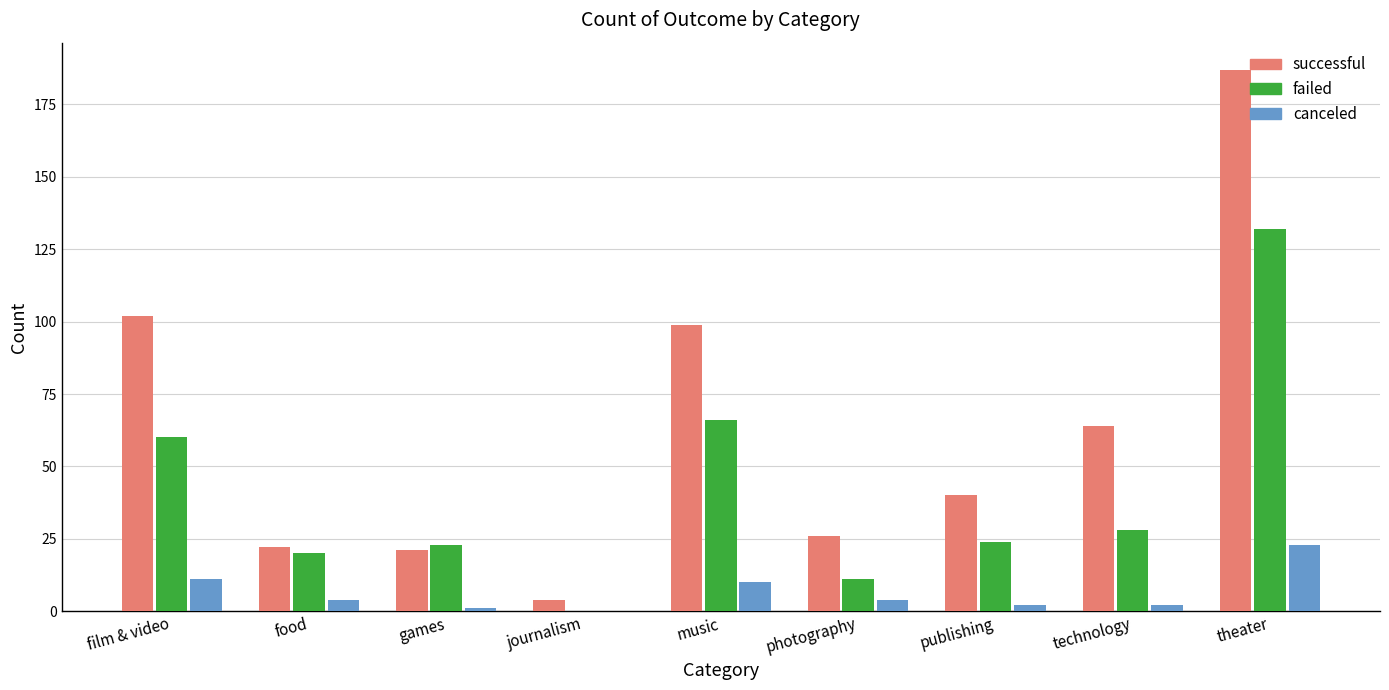

Which label corresponds to the largest value in the chart?

theater